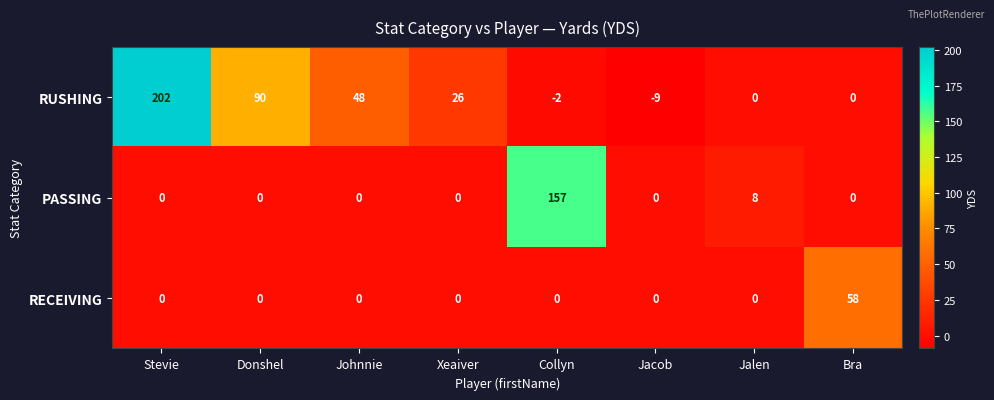

Reading right to left, list all the values displayed in this chart.

RUSHING: 0	0	-9	-2	26	48	90	202
PASSING: 0	8	0	157	0	0	0	0
RECEIVING: 58	0	0	0	0	0	0	0